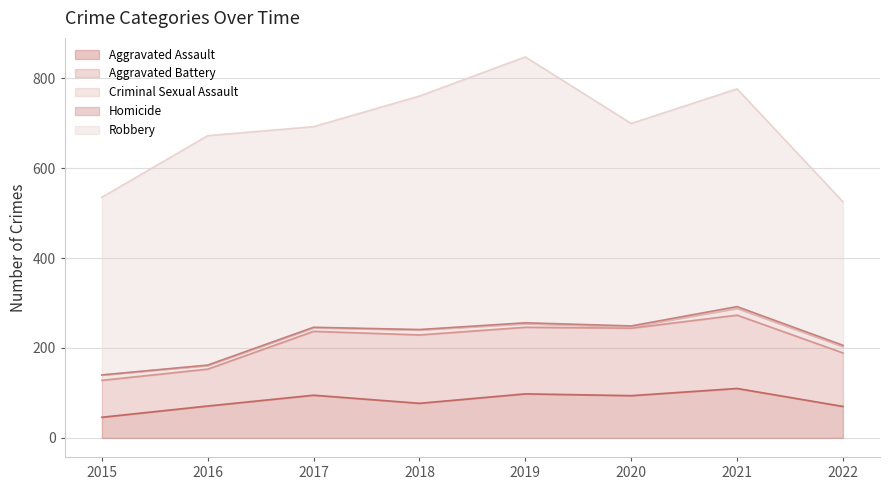

Between 2016 and 2022, which is larger?

2016